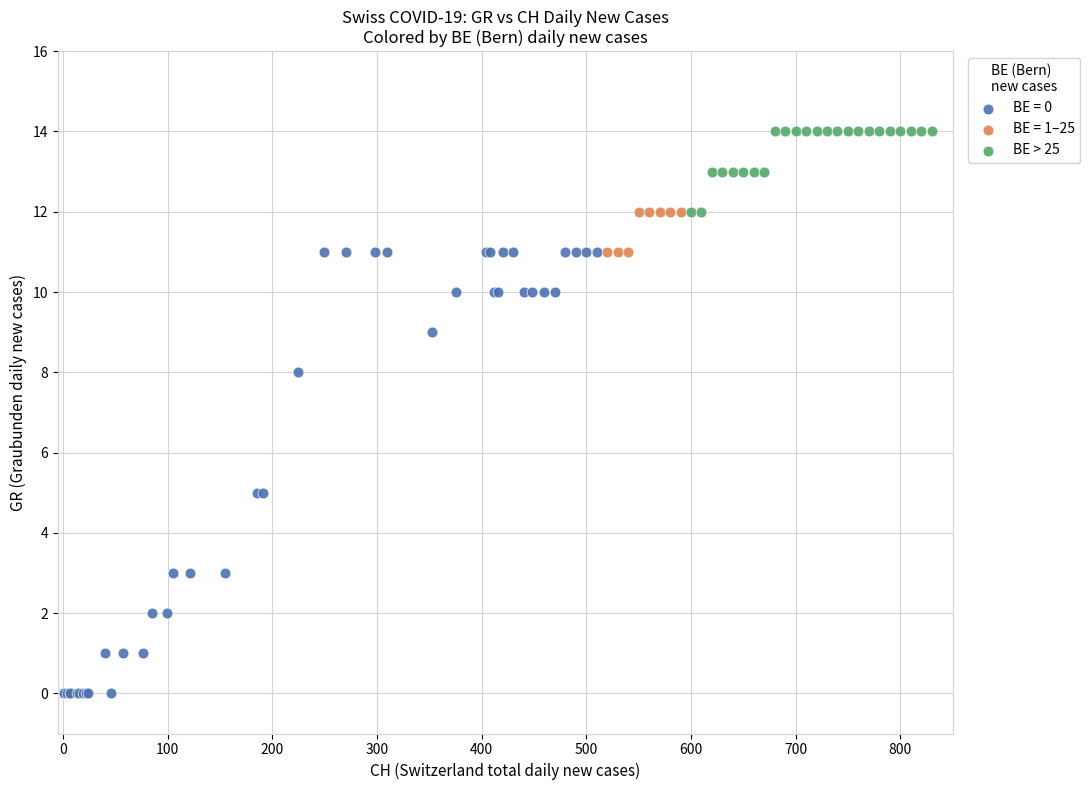

Which series has the widest spread of Y values?

BE = 0